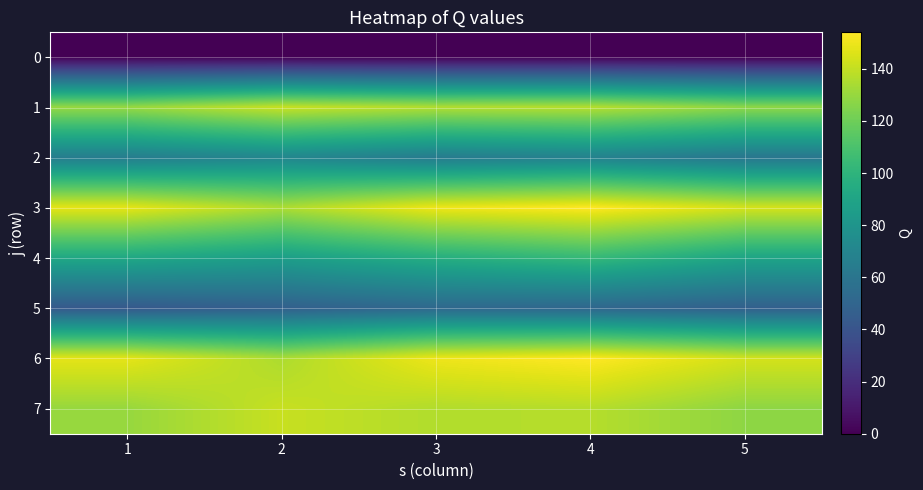

Count the number of categories in the chart.

5